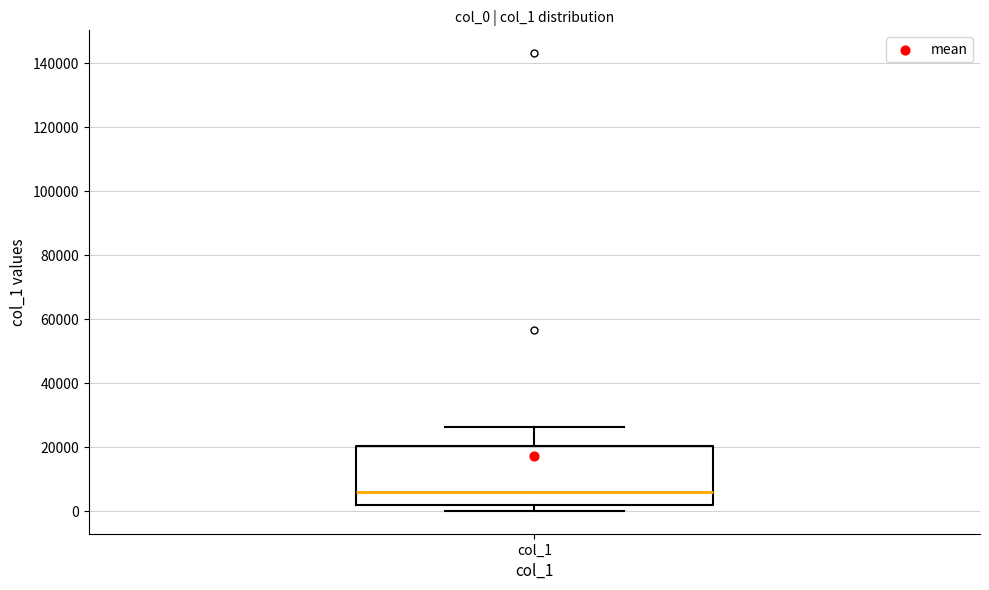

Transcribe this box plot: give where the median line is, the range the box spans, and where the two whiskers end, as read against the y-axis. The values are not printed on the chart, so give them approximately, as read against the axis.

median 6000, box 2000 to 20000, whiskers 0 to 26000